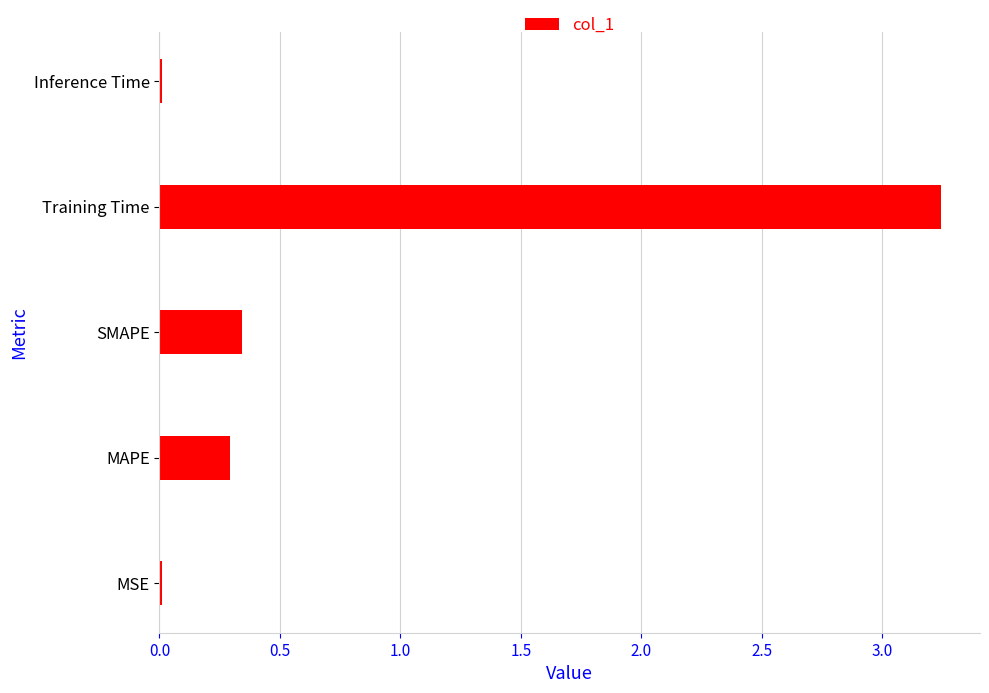

What is the average value?

0.8